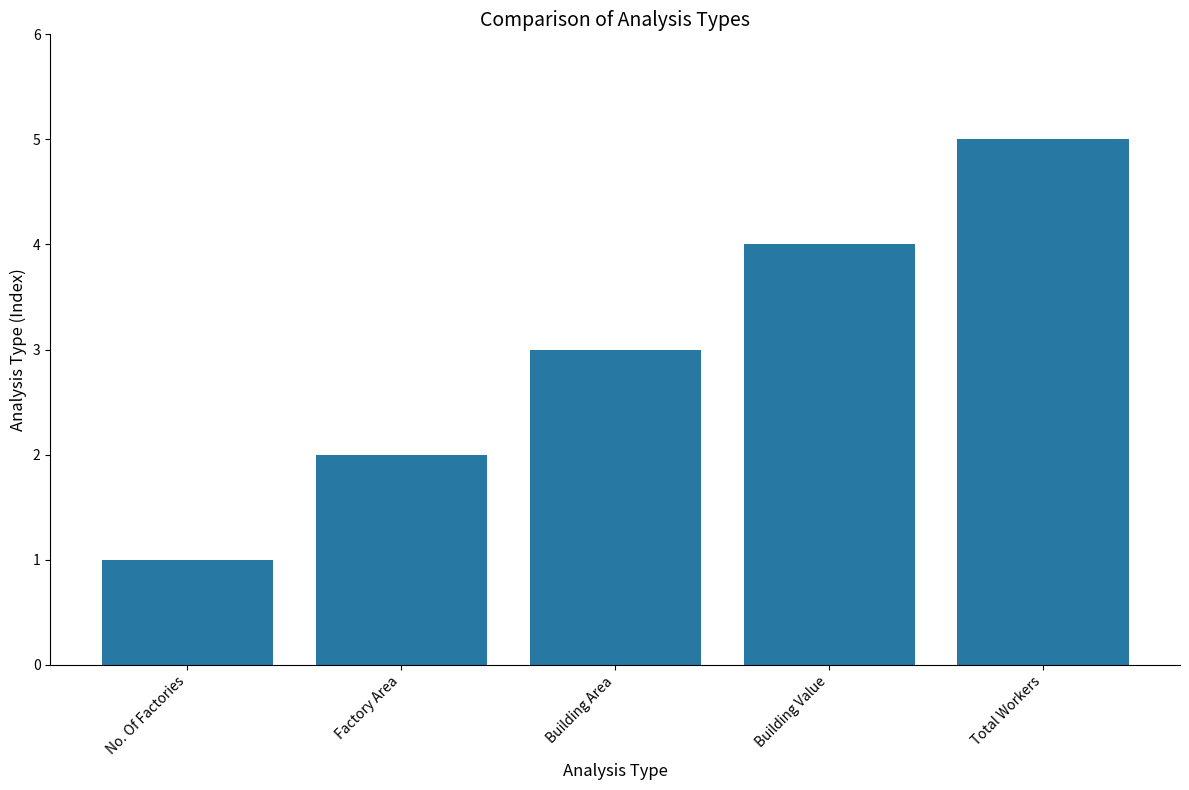

The chart shows a value of 1 at No. Of Factories. True or false?

True